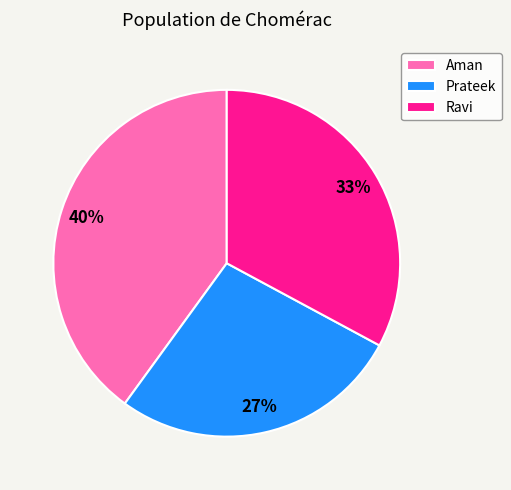

Between Ravi and Aman, which is larger?

Aman